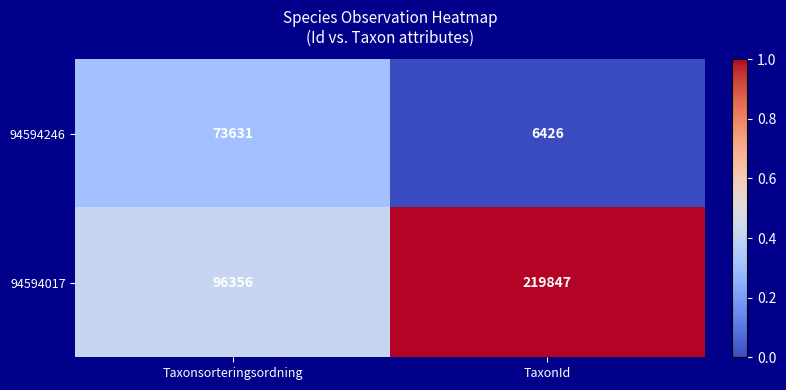

Reading left to right, what are all the values shown in this chart?

94594246: 73631	6426
94594017: 96356	219847